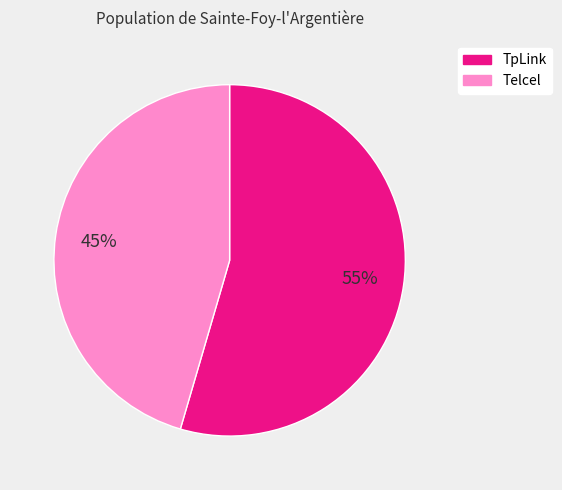

Is there any slice that represents more than half of the pie?

Yes